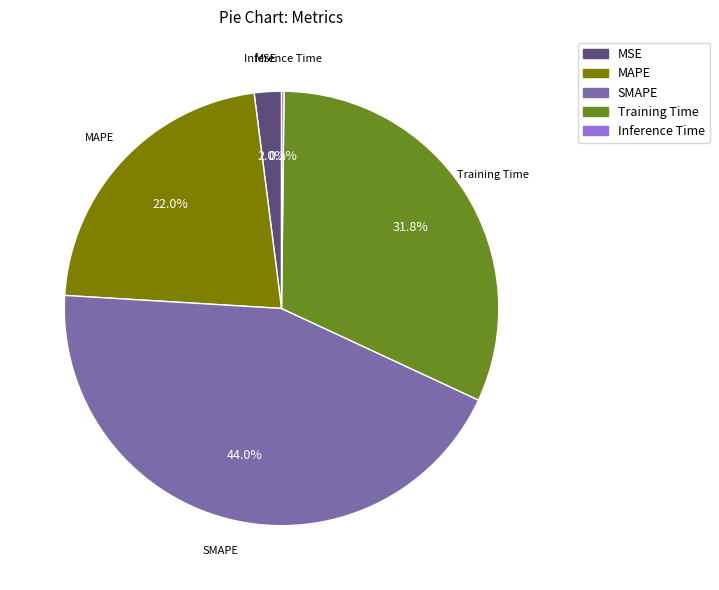

Which has a higher value, SMAPE or MSE?

SMAPE